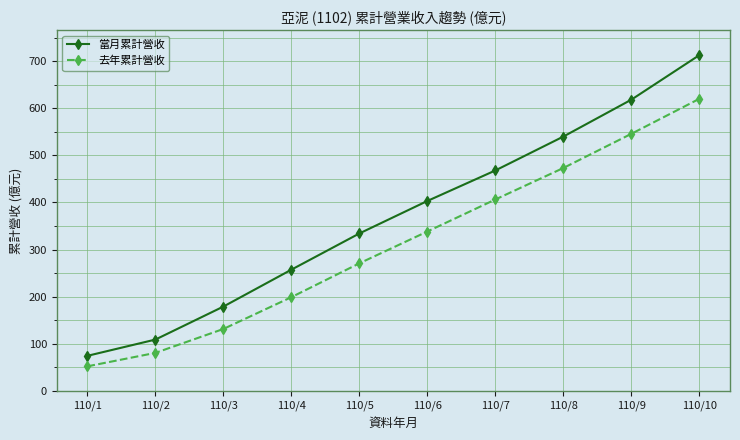

List the labels in order of 當月累計營收 value, smallest first.

110/1, 110/2, 110/3, 110/4, 110/5, 110/6, 110/7, 110/8, 110/9, 110/10